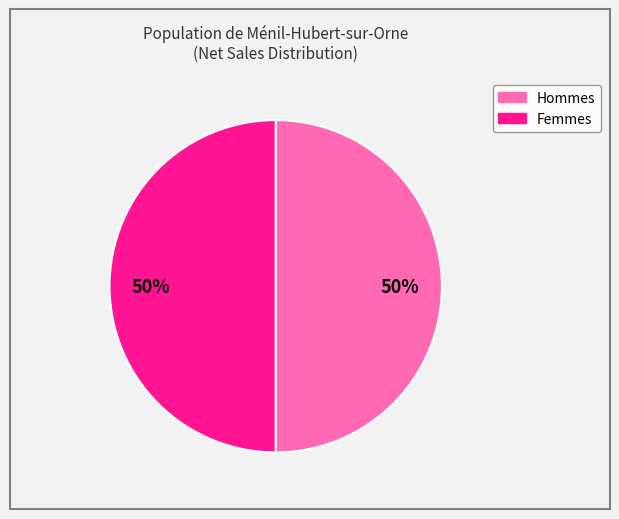

To the nearest percent, what is the average slice percentage?

50%